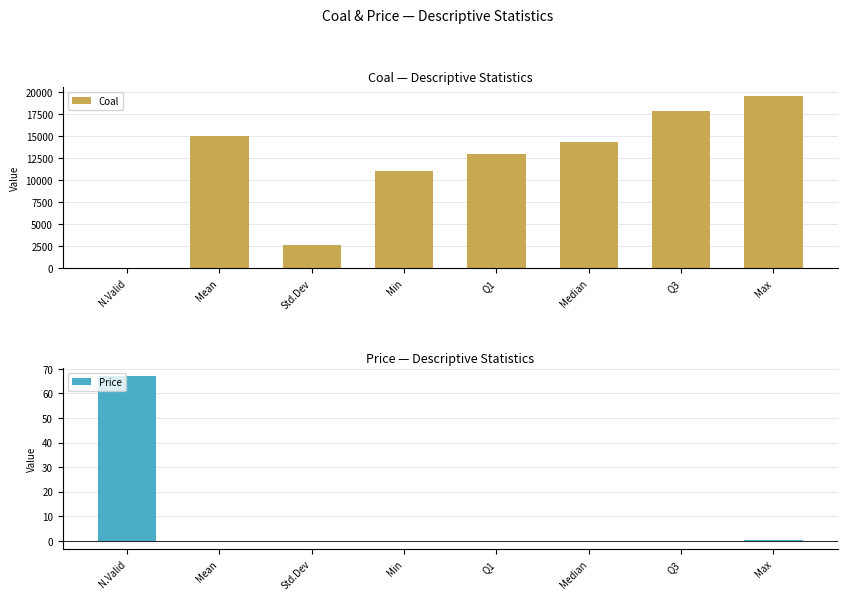

What is the value of the Coal bar at the 4th from the left?

11046.0